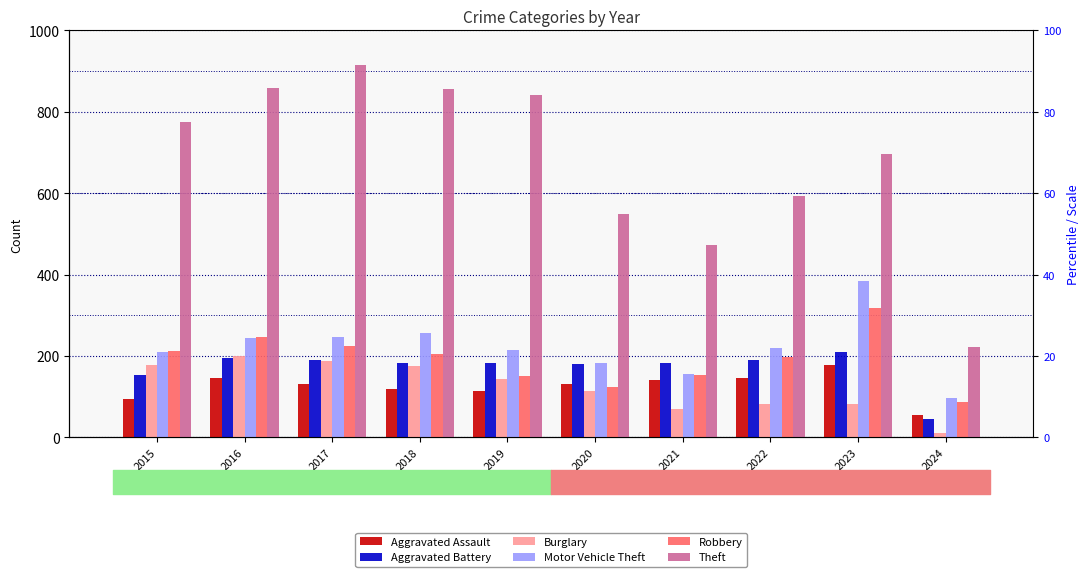

What is the difference between the Motor Vehicle Theft values at 2022 and 2018?

37